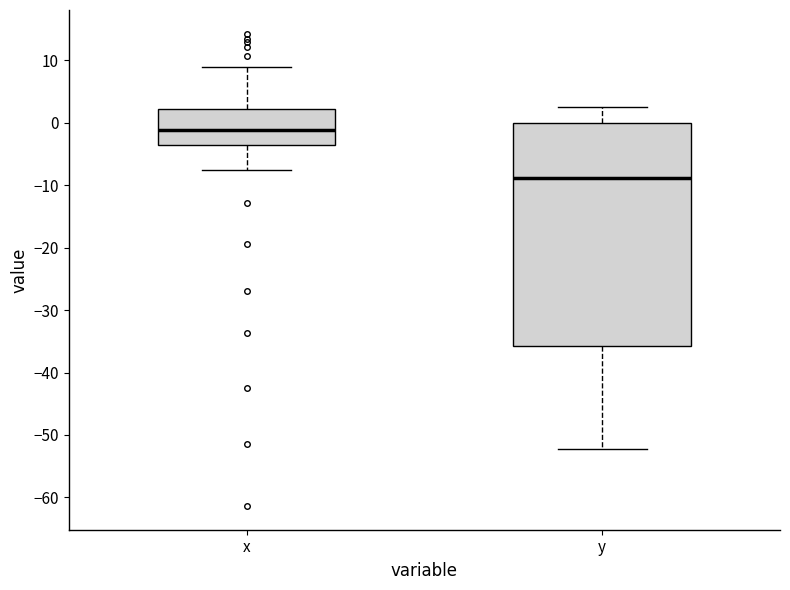

Where does the upper whisker of the box for x end on the y-axis? The values are not printed on the chart, so give them approximately, as read against the axis.

9